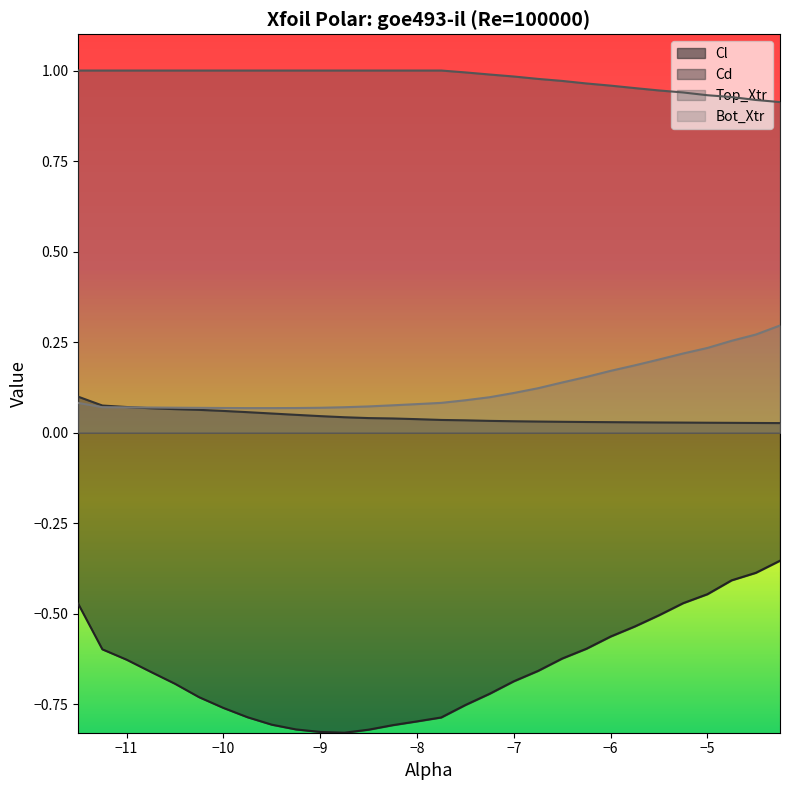

The Cl series shows -1.3 at −8. True or false?

False